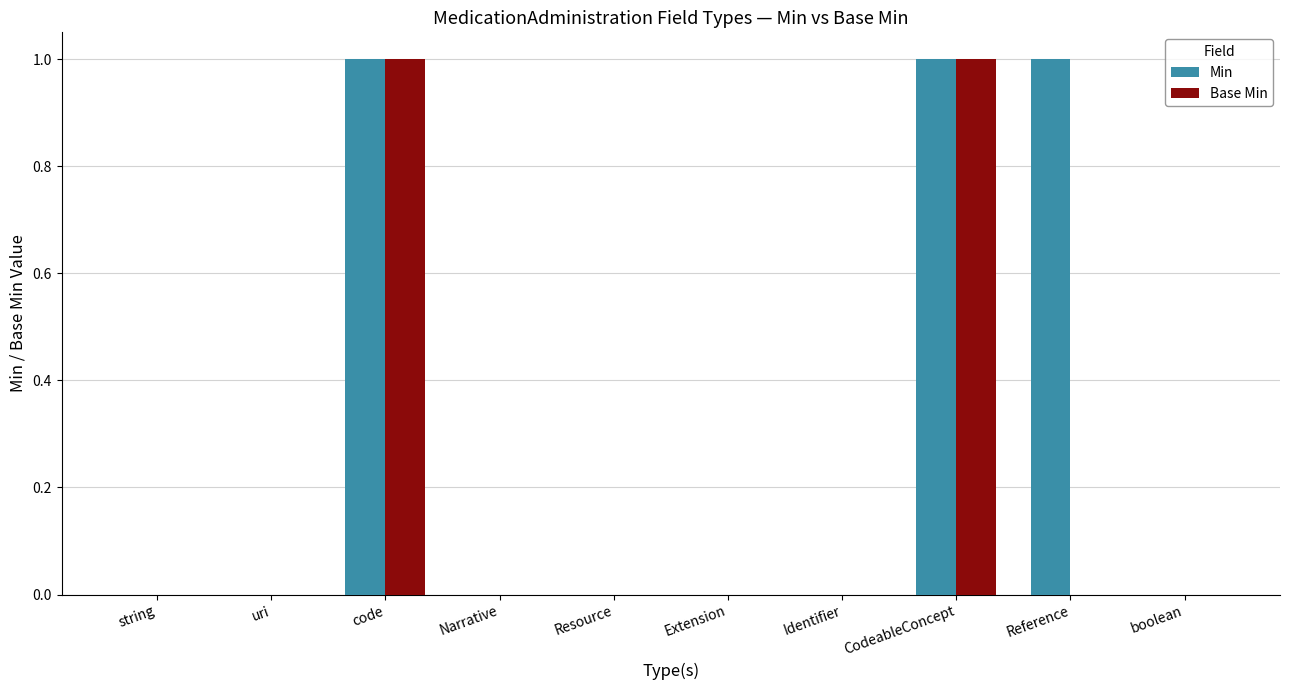

Does the chart contain stacked bars?

No